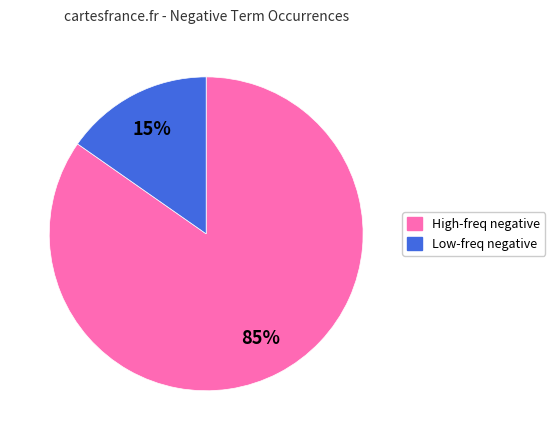

How many segments does this pie chart have?

2